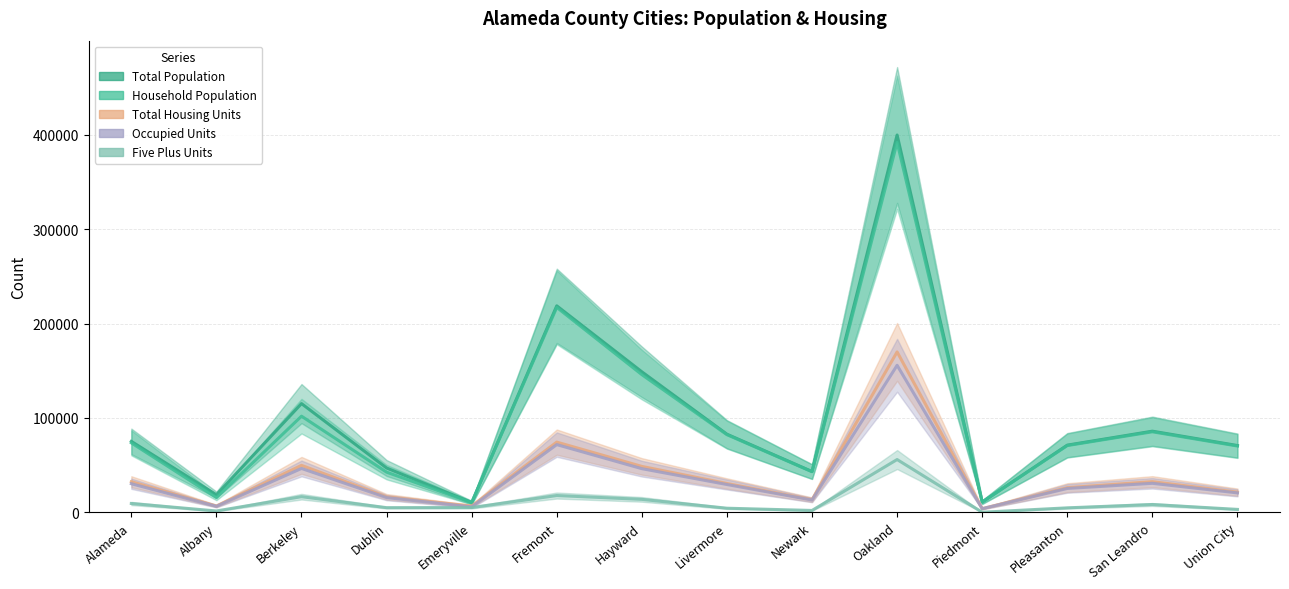

List the series in order of their peak value, lowest first.

Five Plus Units, Occupied Units, Total Housing Units, Household Population, Total Population